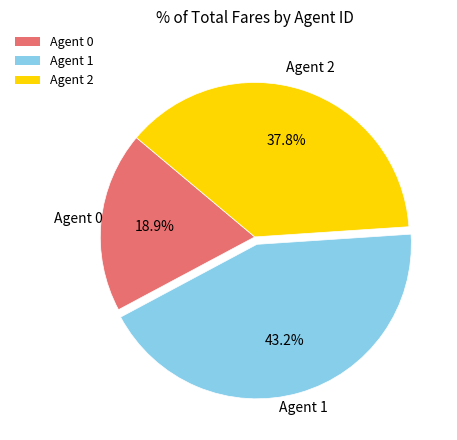

What portion of the pie excludes Agent 2?

62.2%